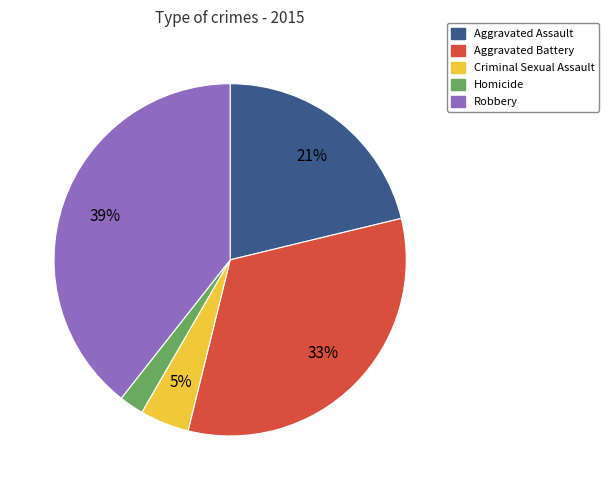

Which slice is the smallest?

Homicide